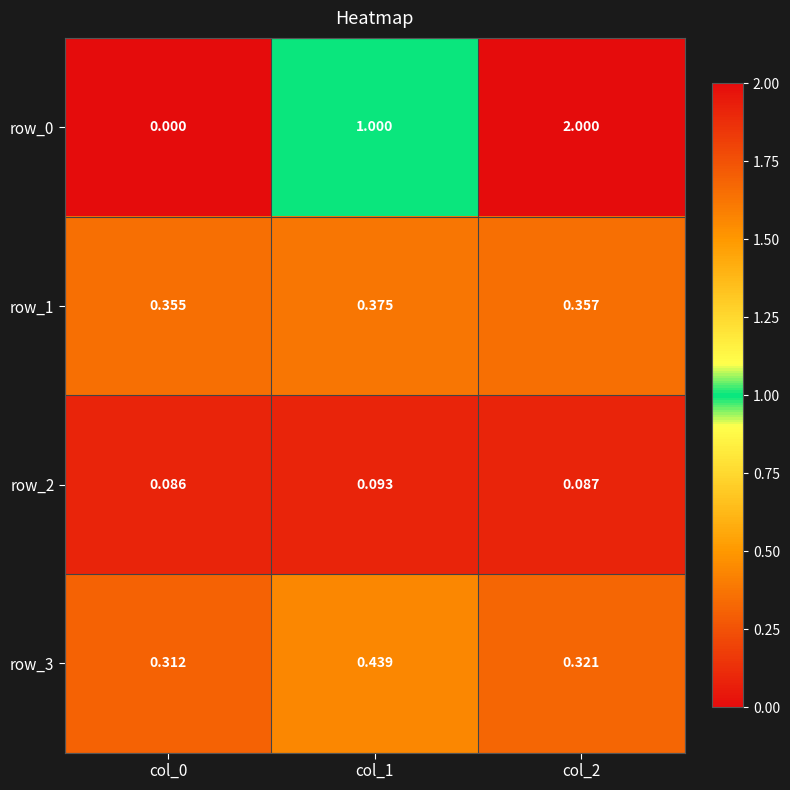

At which label is row_1 closest to 0?

col_0